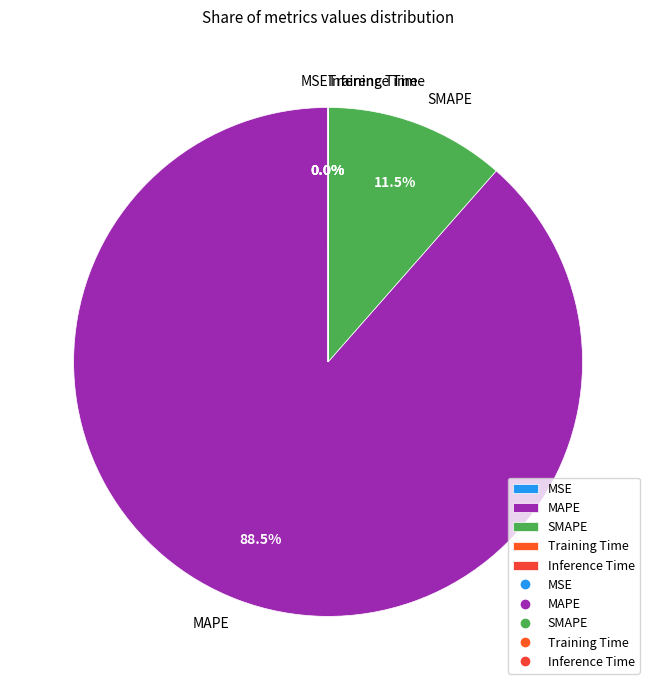

What is the majority slice?

MAPE